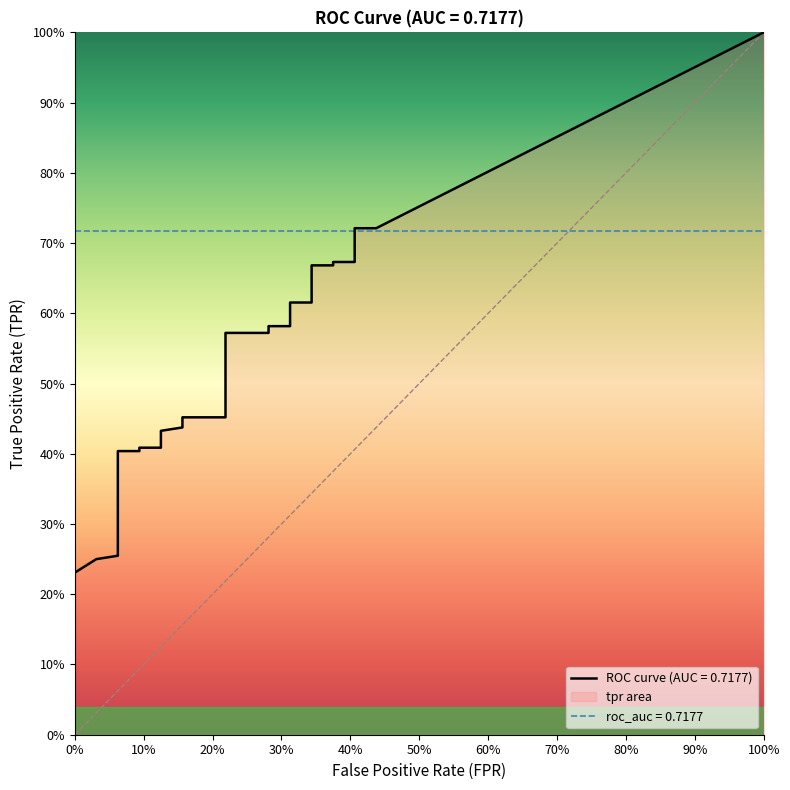

What is the minimum value for tpr?

0.2